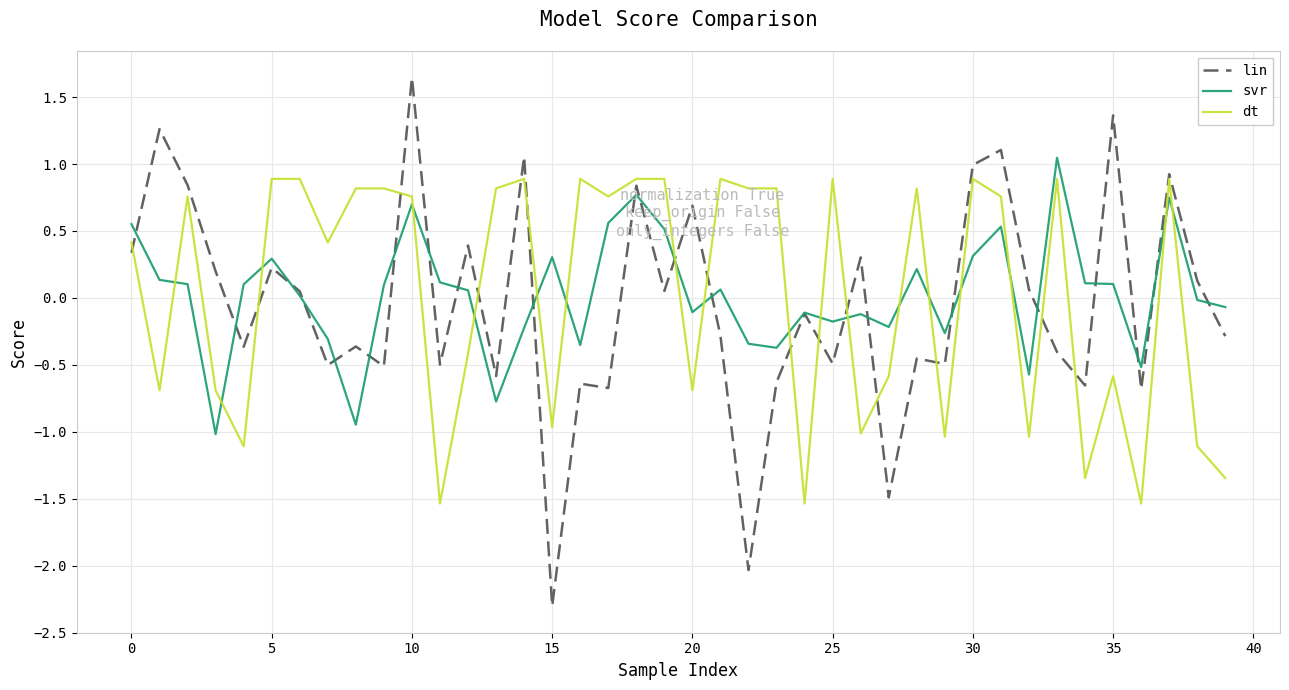

What is the lowest value of the dt series?

-1.5